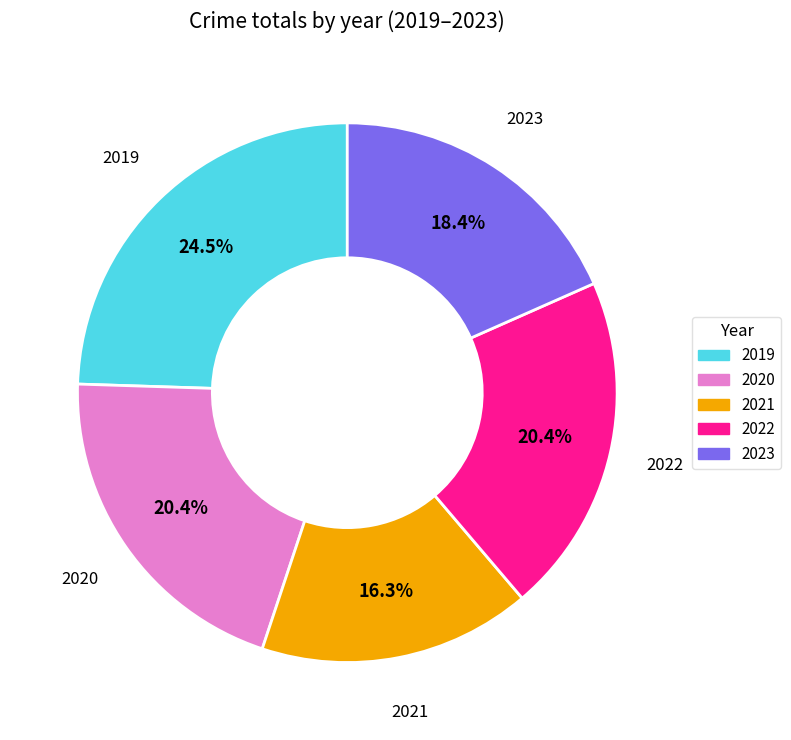

What is the largest slice in the pie chart?

2019